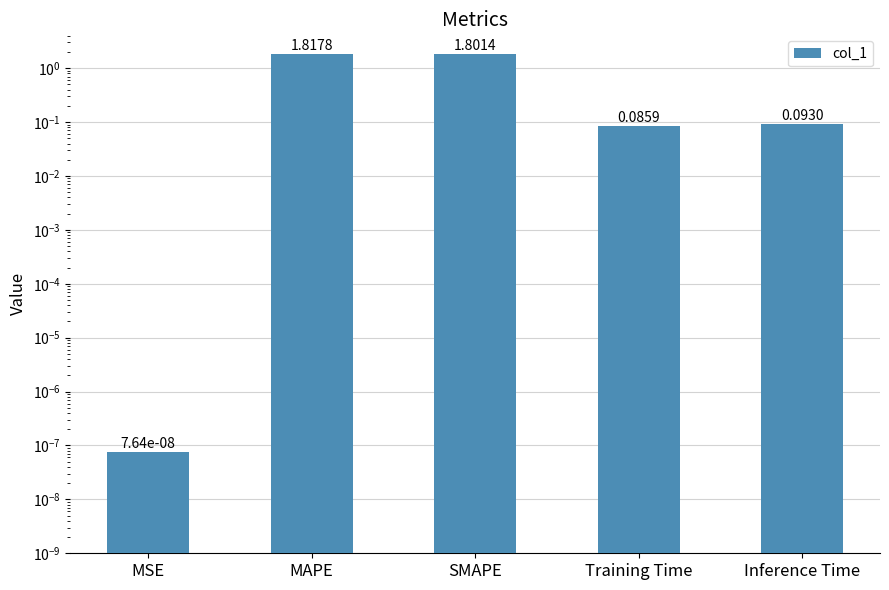

What is the value of the 2nd bar from the left?

1.8